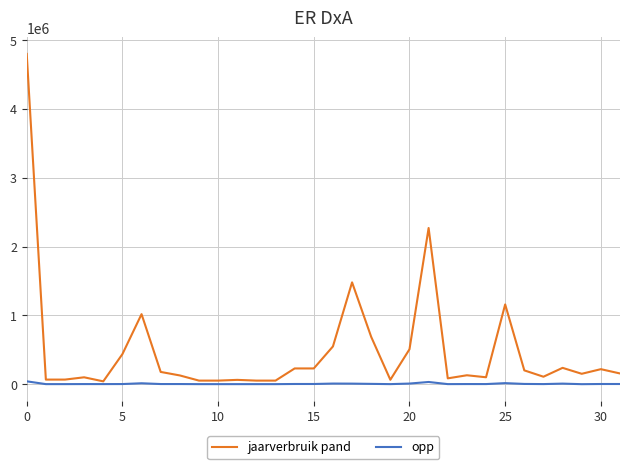

At how many categories does at least one series exceed 1385881?

3